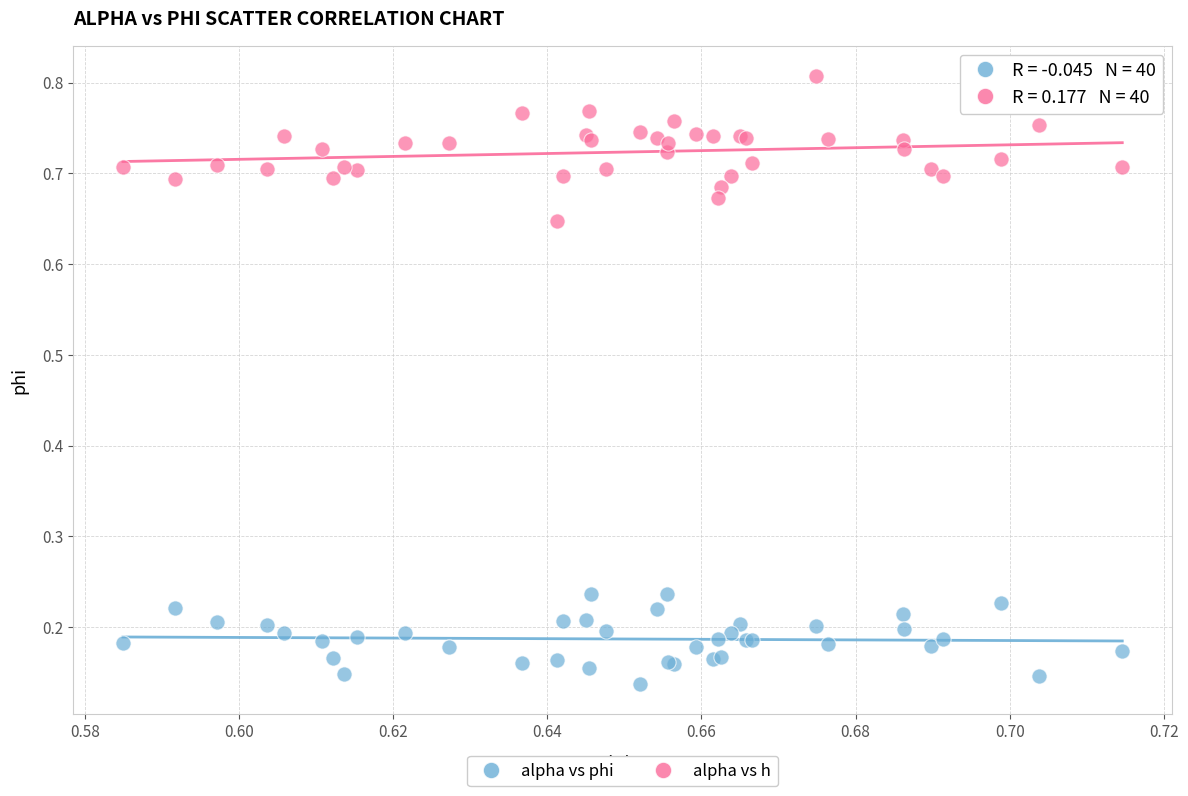

Which series contains the lowest Y value?

alpha vs phi